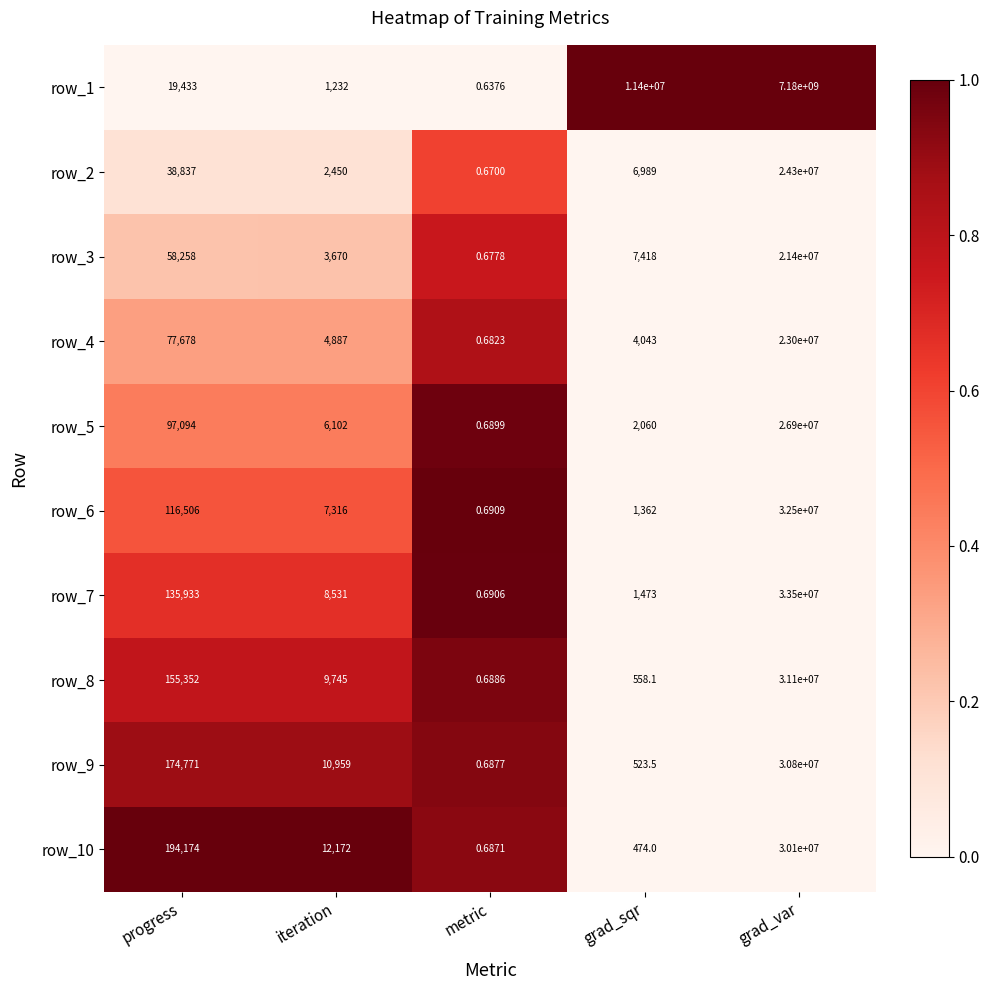

List the labels in order of row_2 value, smallest first.

metric, iteration, grad_sqr, progress, grad_var